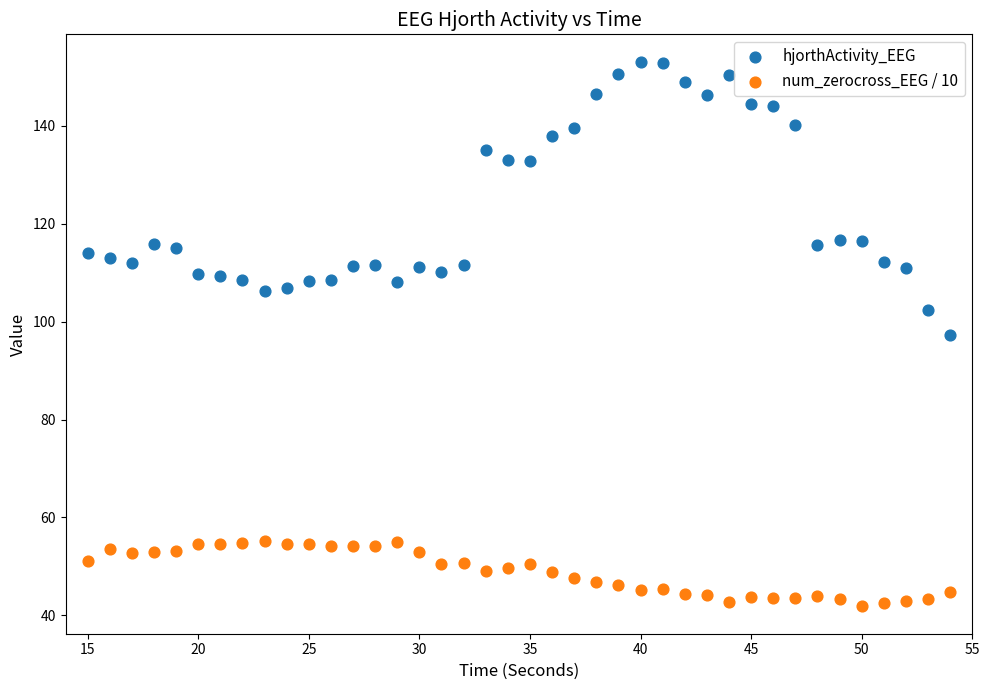

Which series contains the lowest Y value?

num_zerocross_EEG / 10